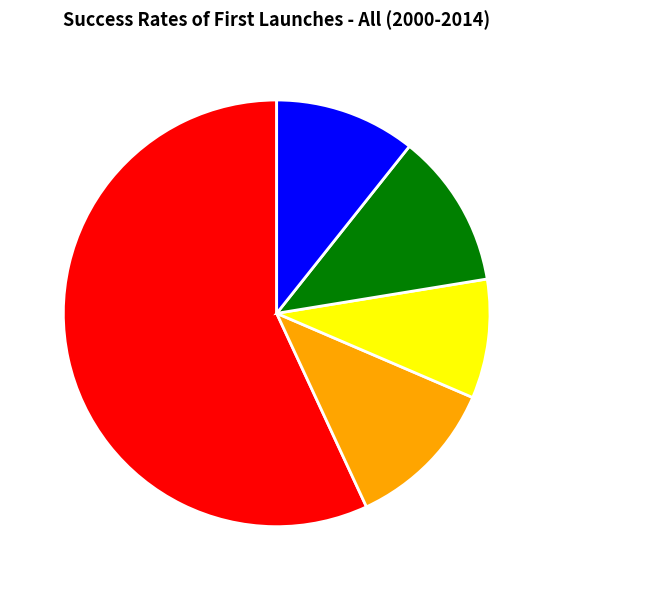

What is the smallest slice in the pie chart?

Some Operations